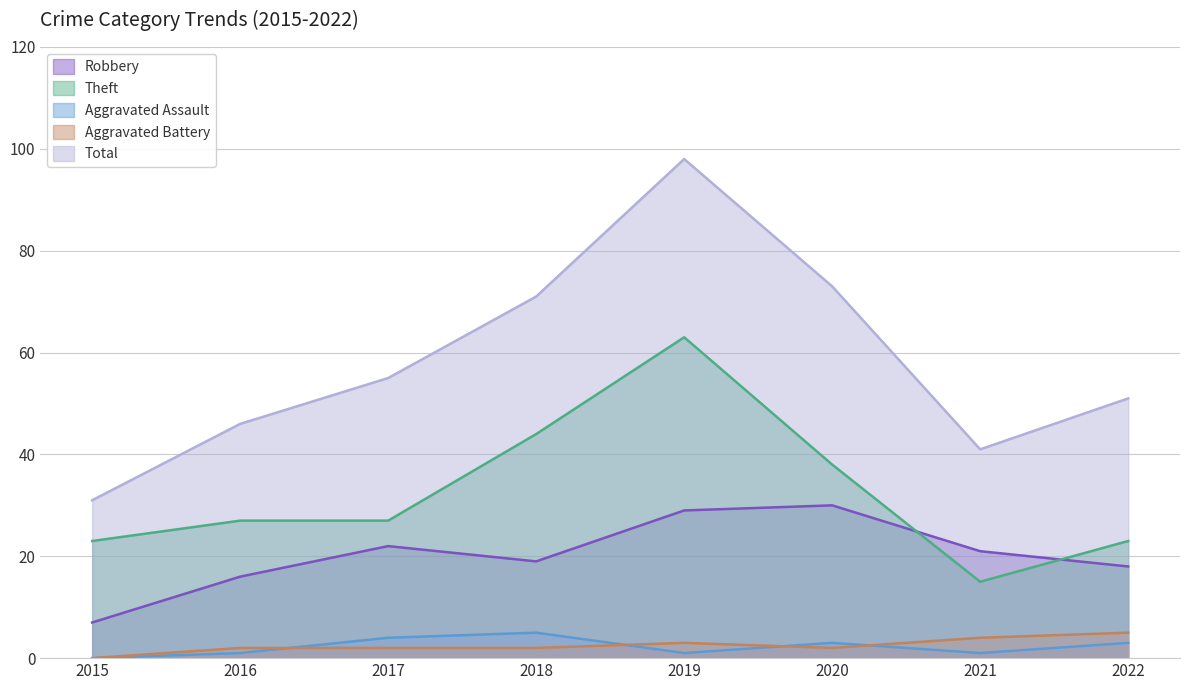

What is the approximate value of Aggravated Assault at 2017?

4